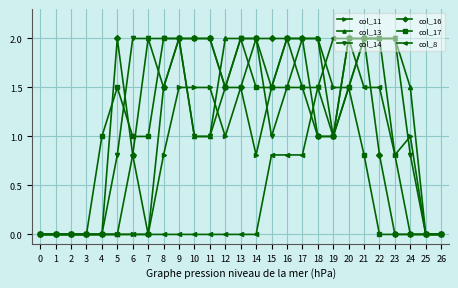

What is the sum of the col_17 values at 10 and 5?

3.5